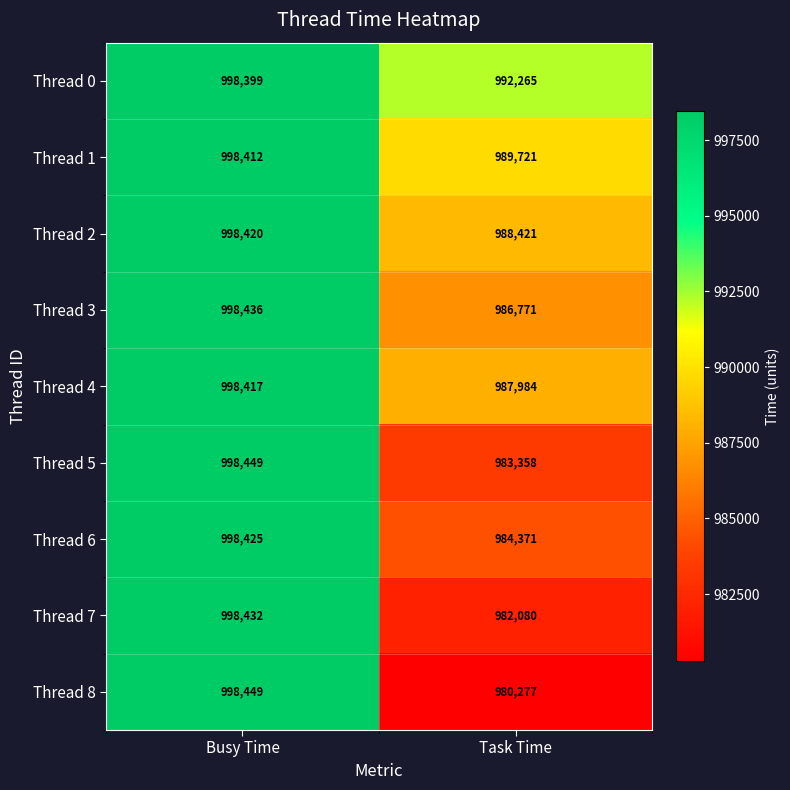

Which series has the largest total across all categories?

Thread 0